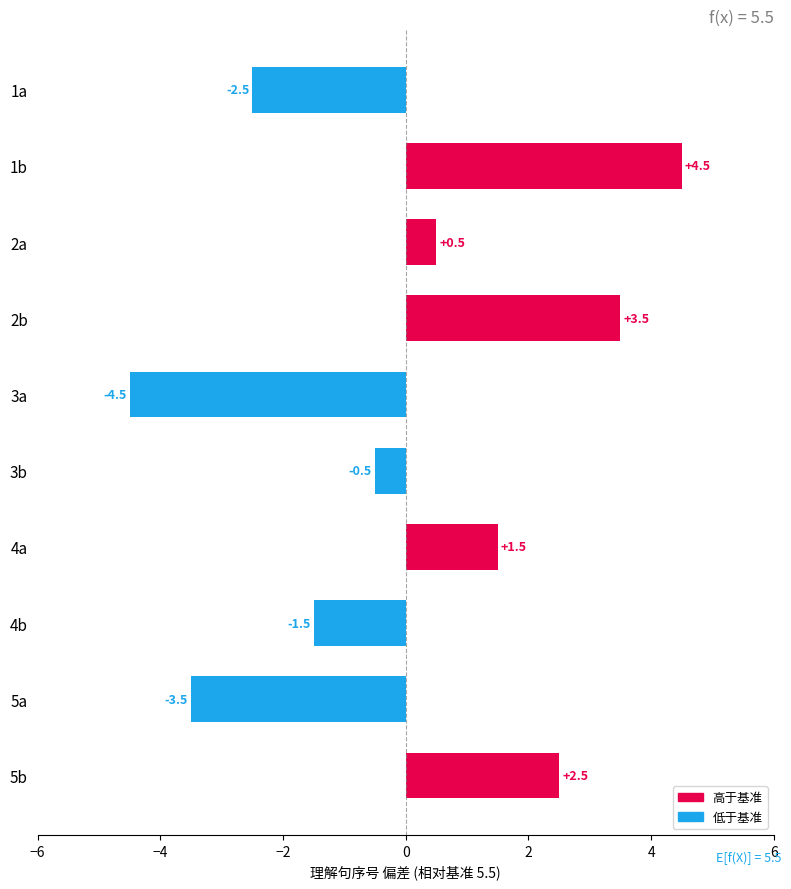

What is the difference between the values at 1a and 3b?

2.0